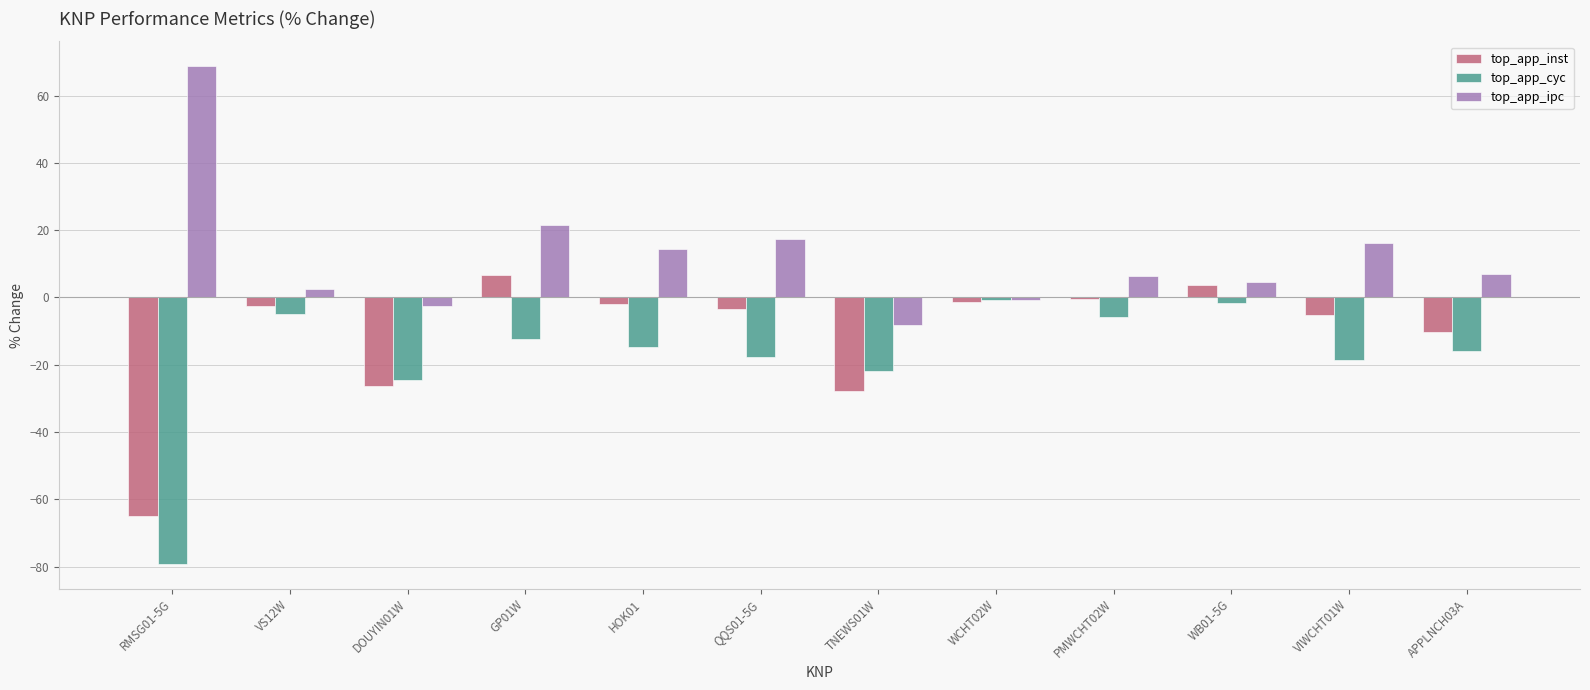

What is the average value of the top_app_cyc series?

-18.2